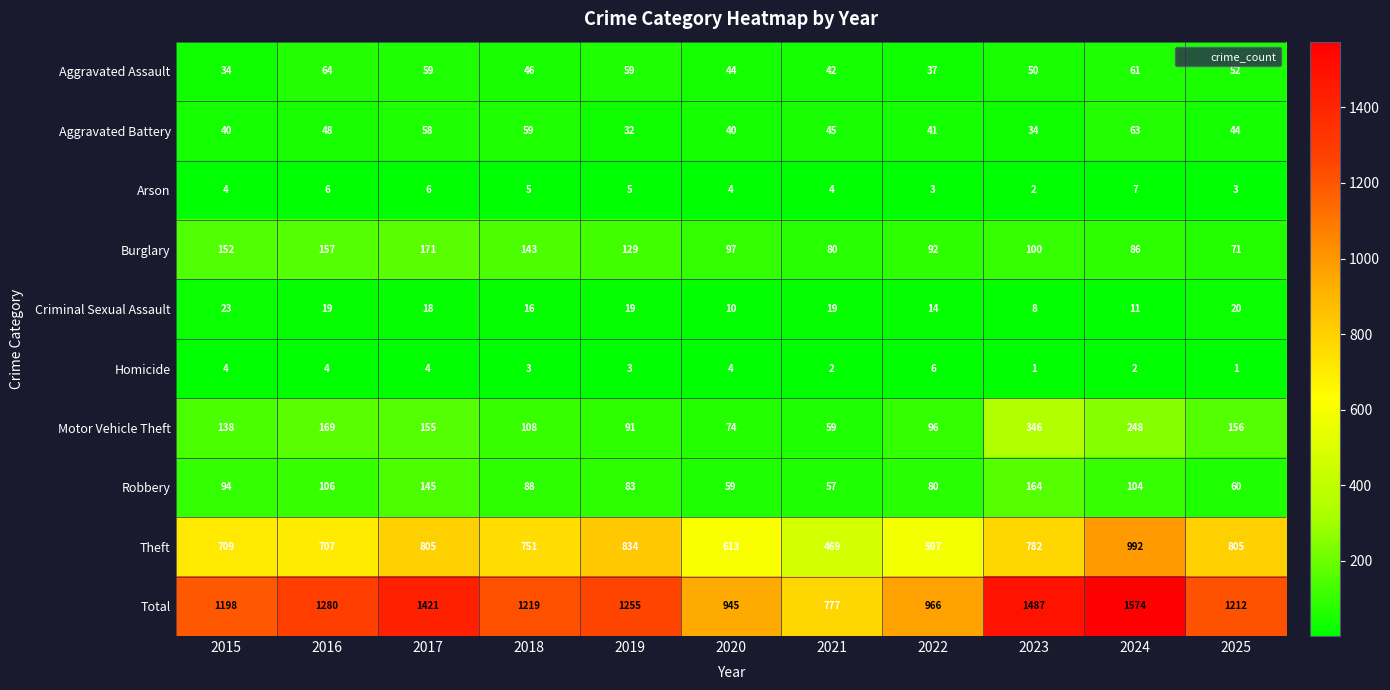

How many categories are shown in the chart?

11